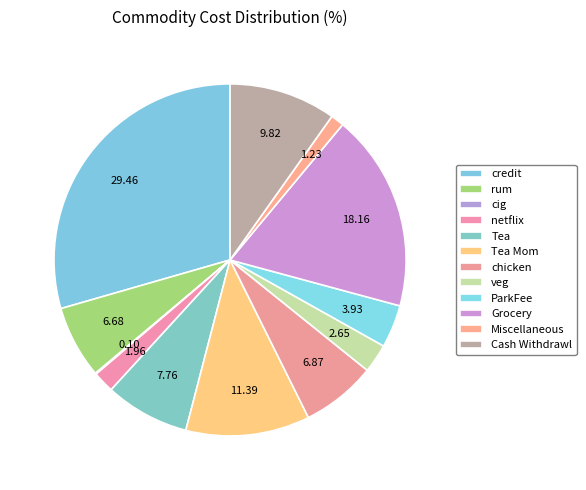

What portion of the pie excludes ParkFee?

96.1%